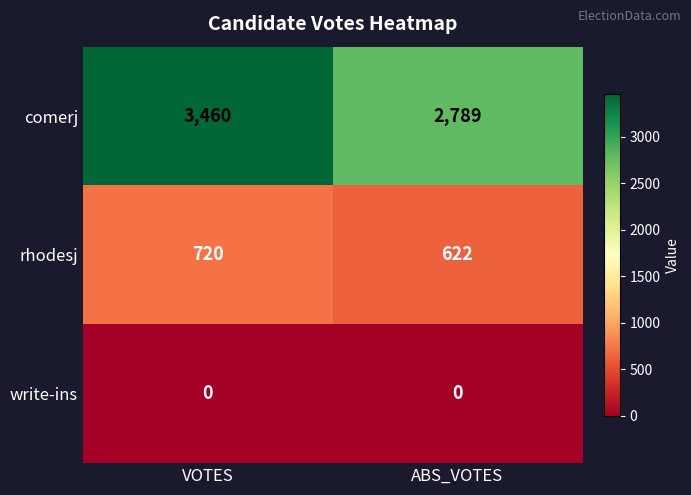

Reading right to left, transcribe all the data shown in this chart.

comerj: ABS_VOTES=2789	VOTES=3460
rhodesj: ABS_VOTES=622	VOTES=720
write-ins: ABS_VOTES=0	VOTES=0